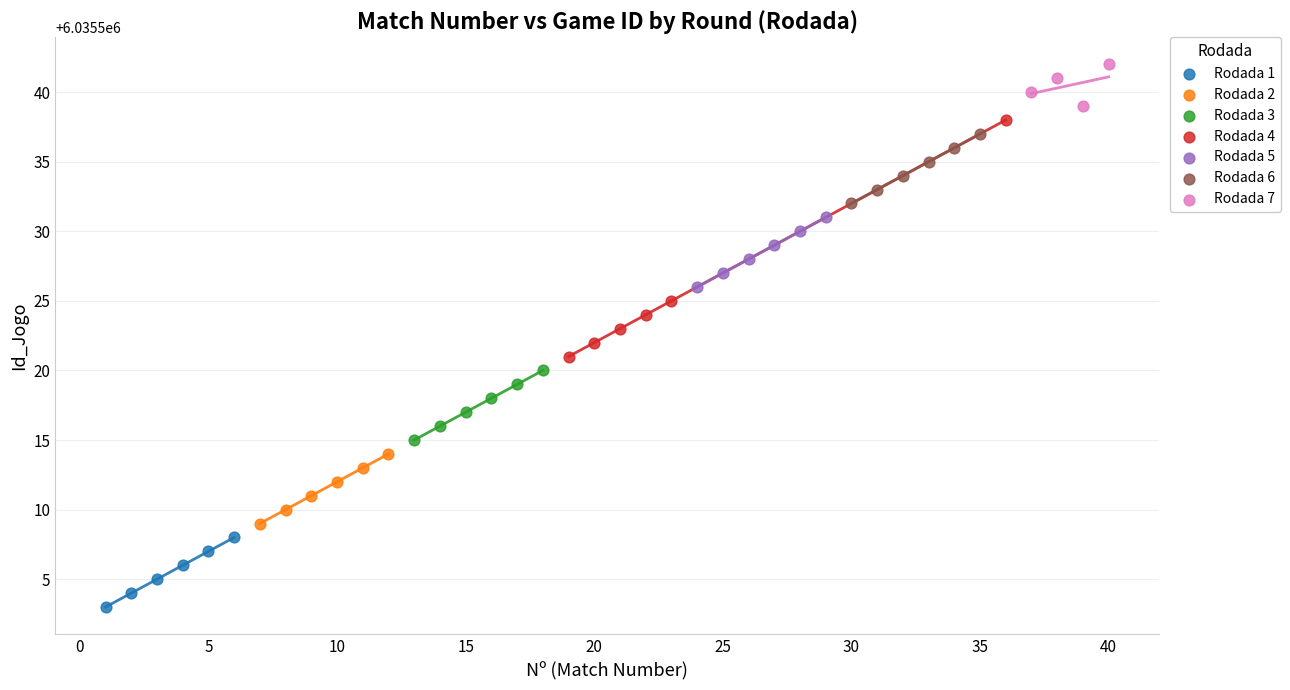

Which series reaches the minimum Y coordinate?

Rodada 1